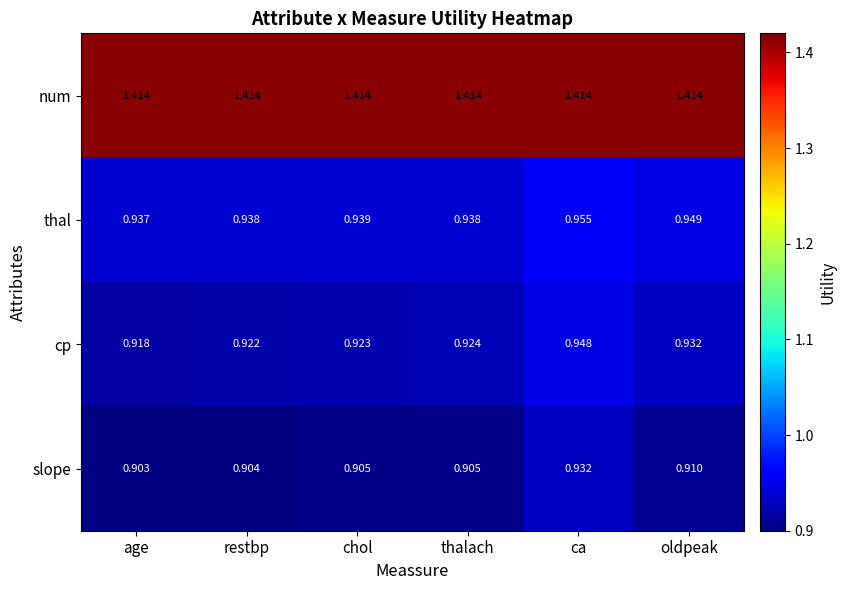

Which series has the largest range (max minus min)?

cp